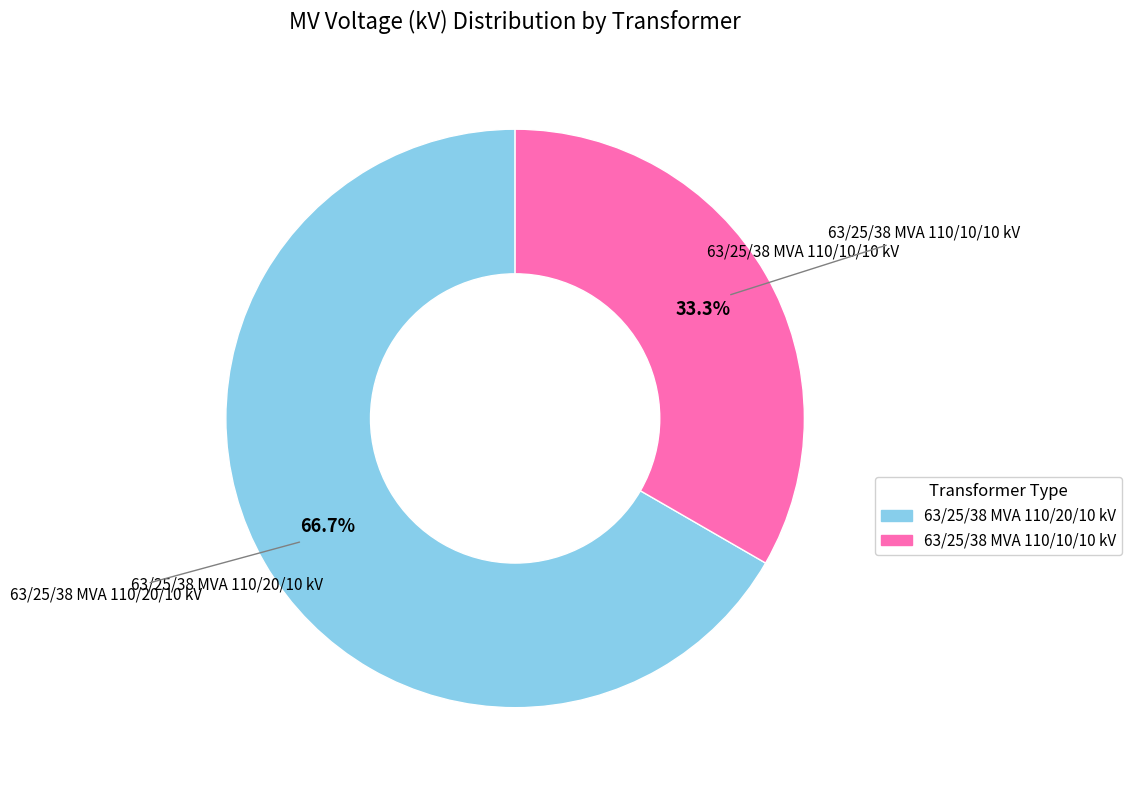

Which has a higher value, 63/25/38 MVA 110/10/10 kV or 63/25/38 MVA 110/20/10 kV?

63/25/38 MVA 110/20/10 kV